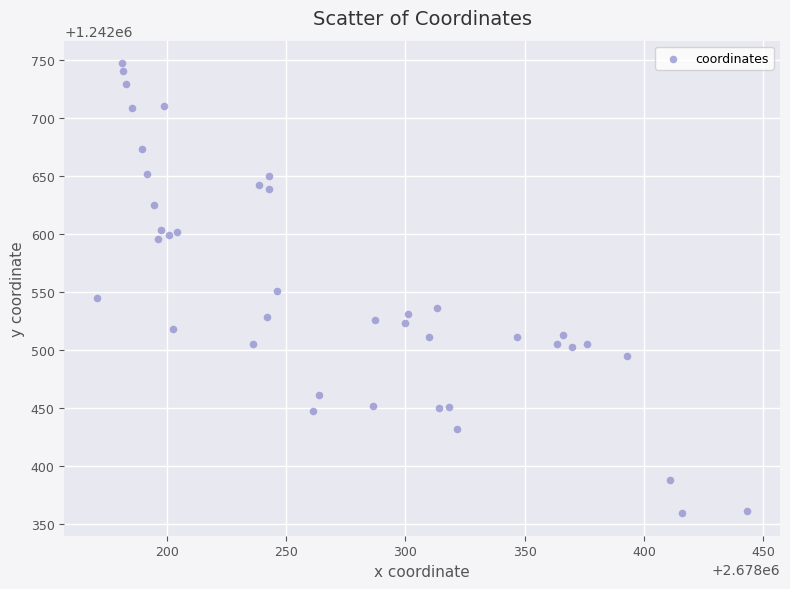

What is the range of X values (max minus min)?

273.0